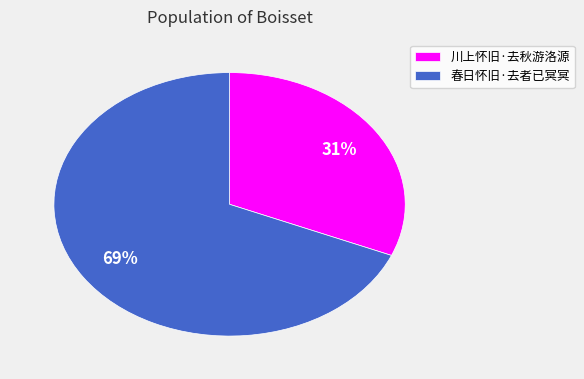

The 春日怀旧·去者已冥冥 slice represents 69% of the pie. True or false?

True